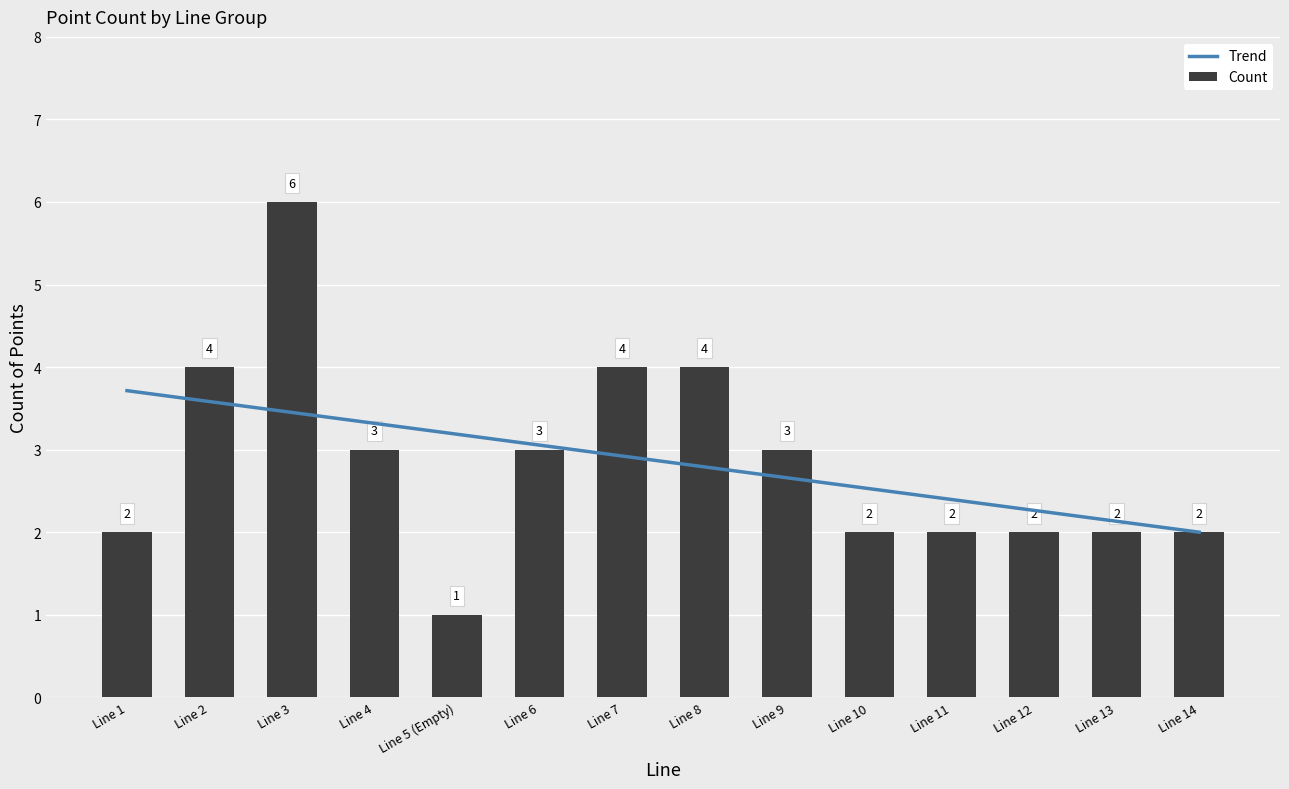

What is the label of the 9th bar from the right?

Line 6